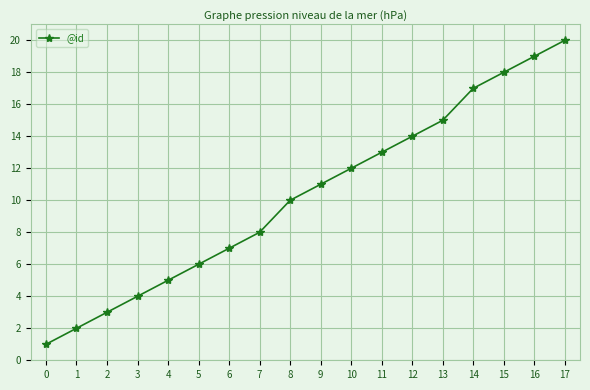

What is the change in value from 3 to 11?

+9